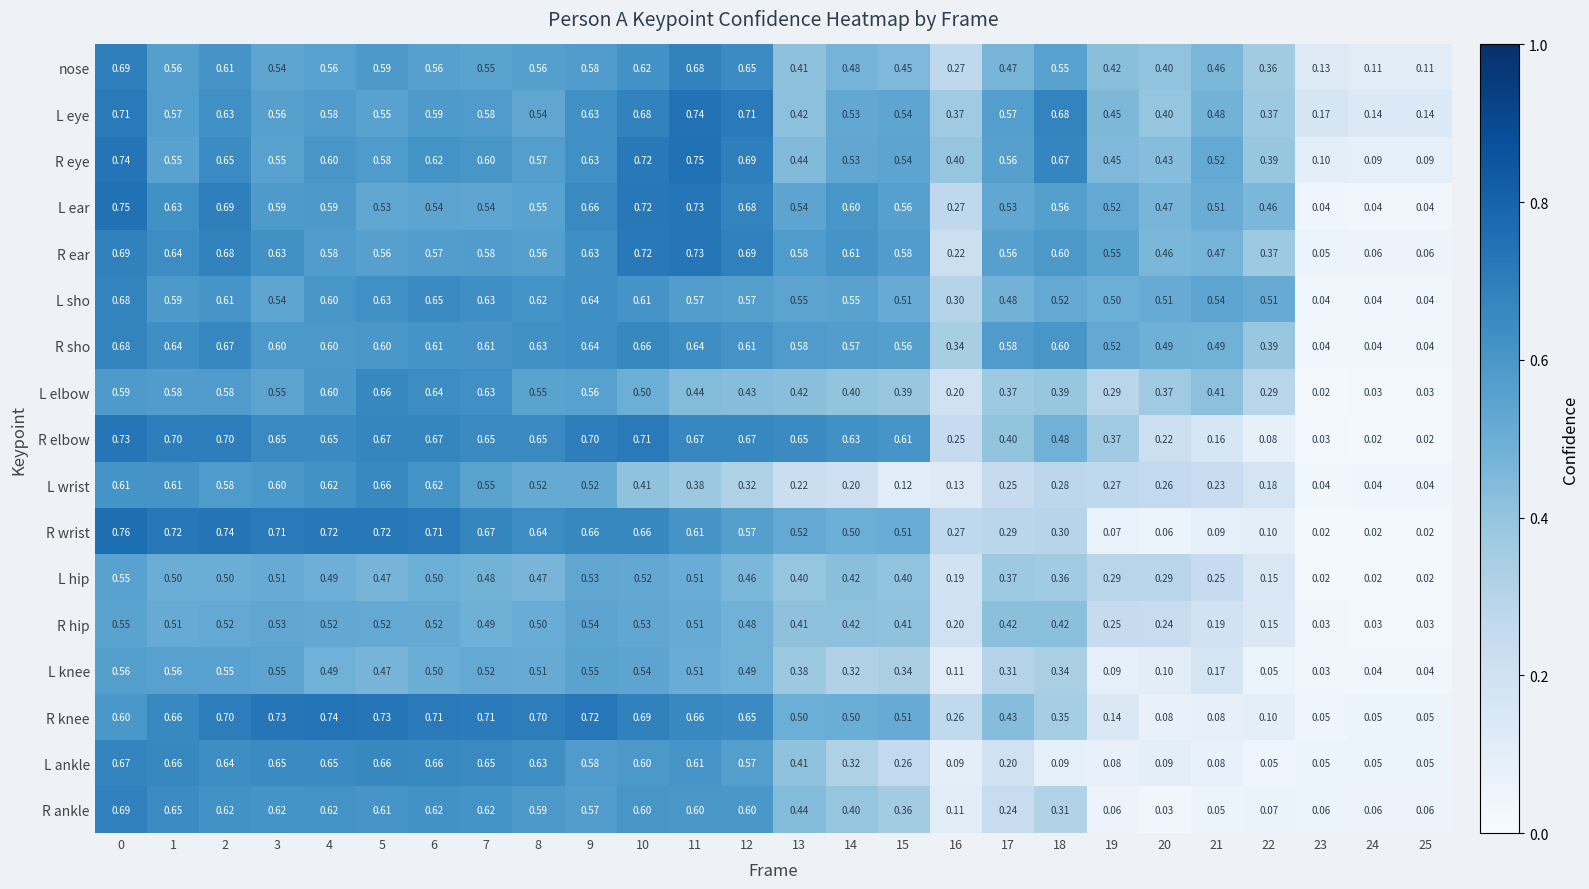

Which series has the largest range (max minus min)?

R wrist